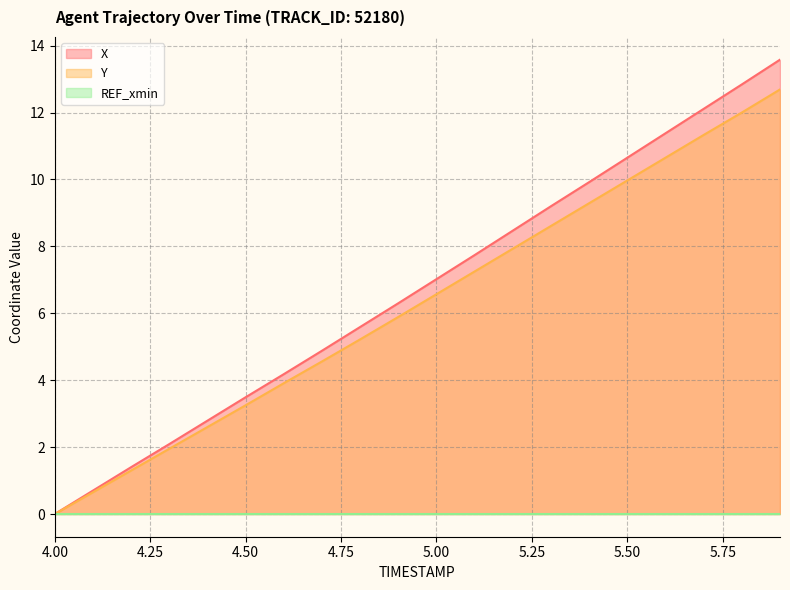

How many values in Y are above zero?

19